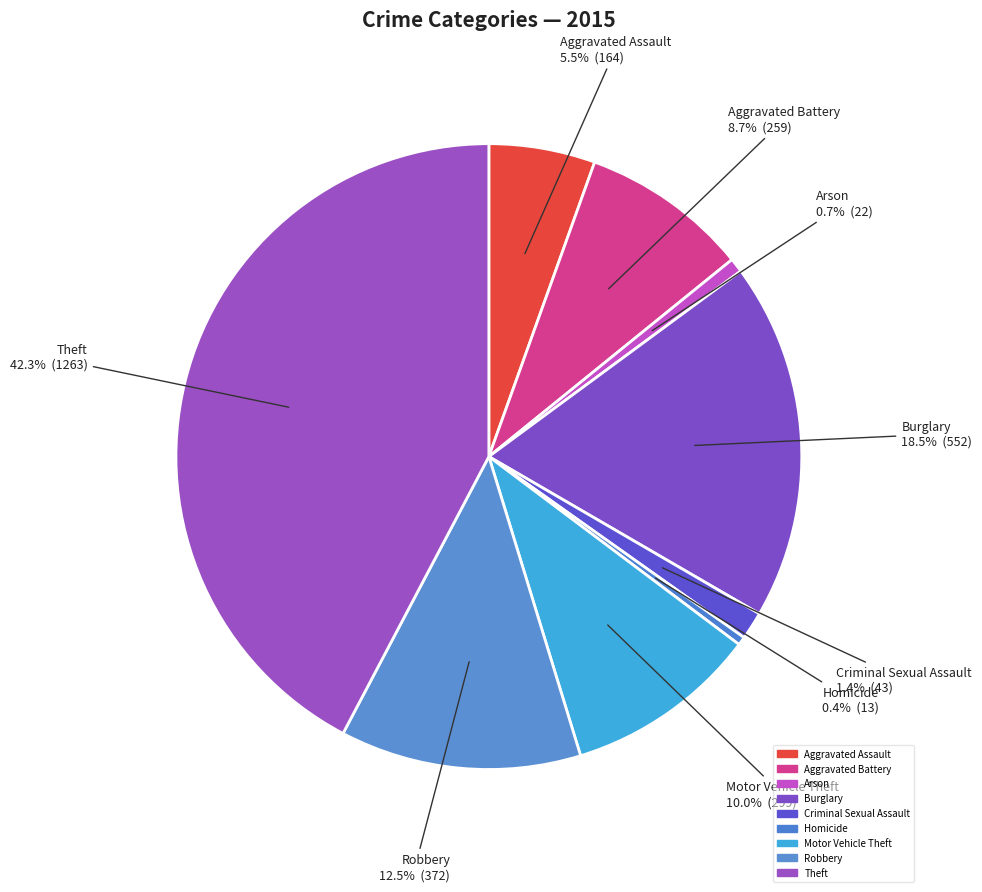

How many segments does this pie chart have?

9